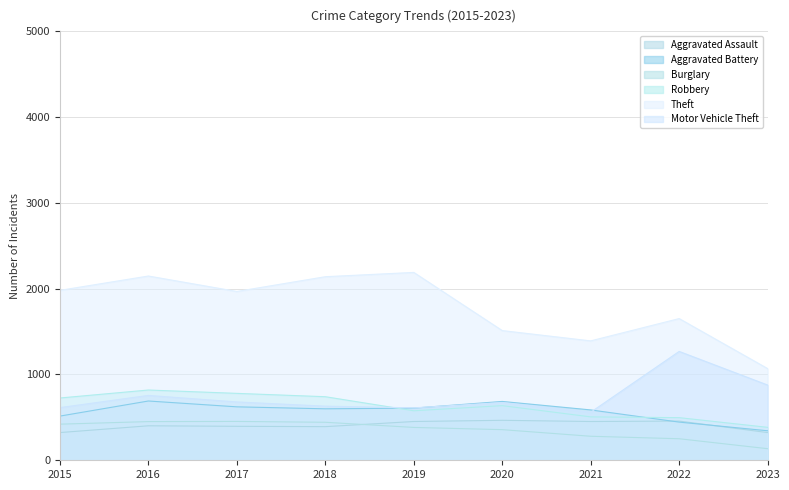

Which label corresponds to the largest value in the chart?

2019